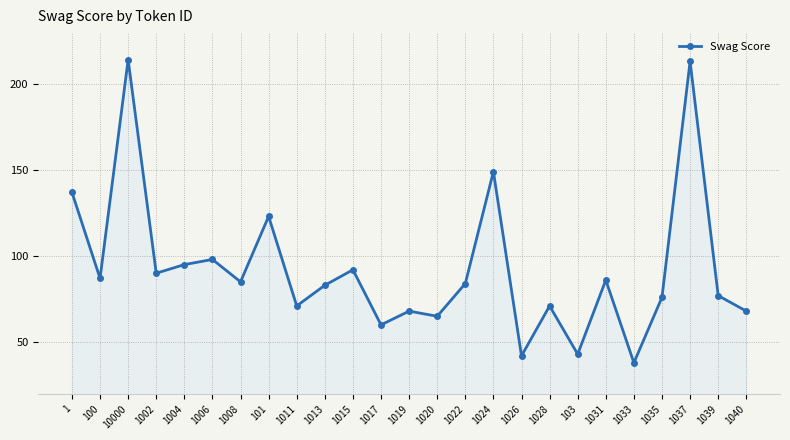

What is the maximum value shown in the chart?

214